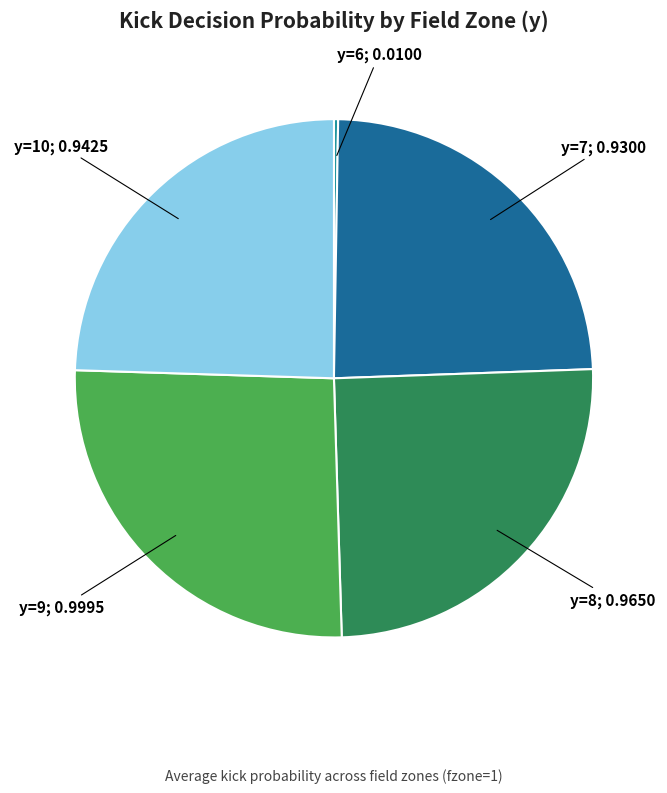

Is there a majority slice in this chart?

No